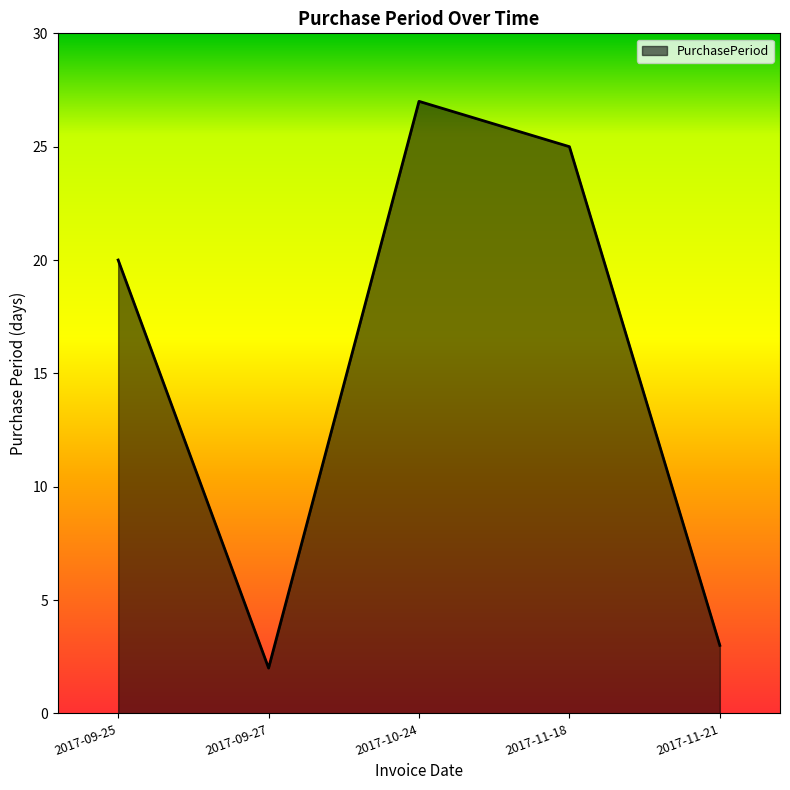

Where is the data nearest to the value 14?

2017-09-25